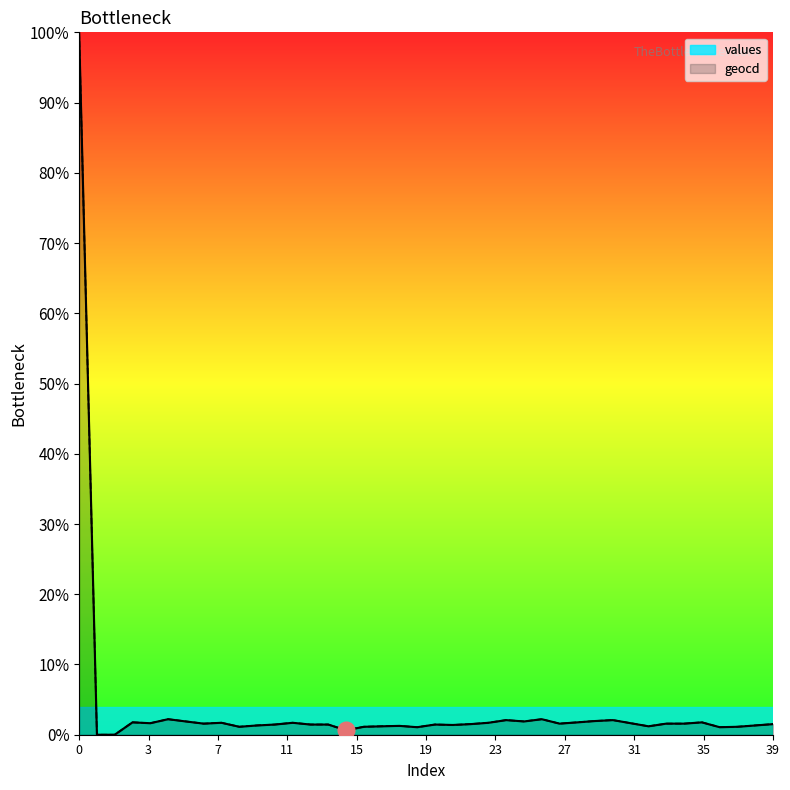

True or false: values has a value of 1.0 at 30.

False